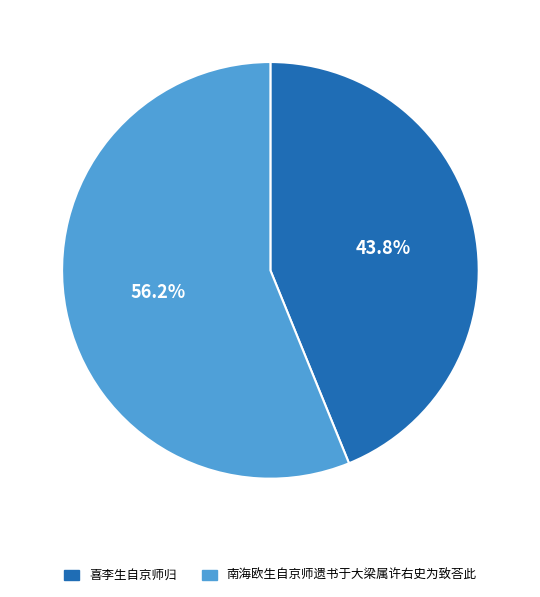

What is the largest slice in the pie chart?

南海欧生自京师遗书于大梁属许右史为致荅此